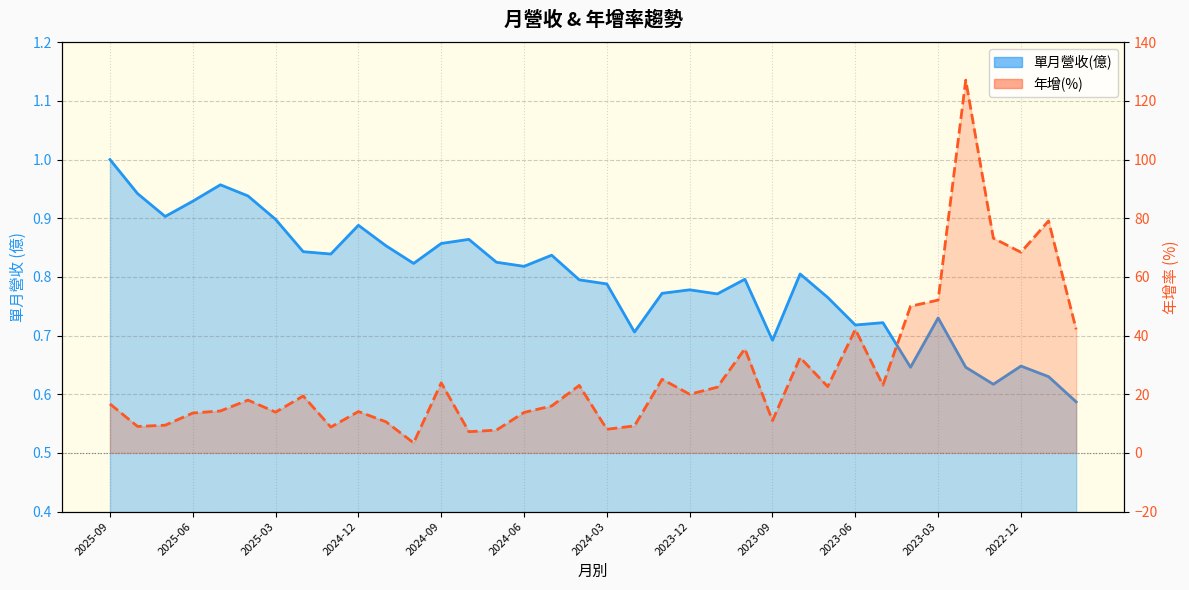

Does the chart have visible grid lines?

Yes